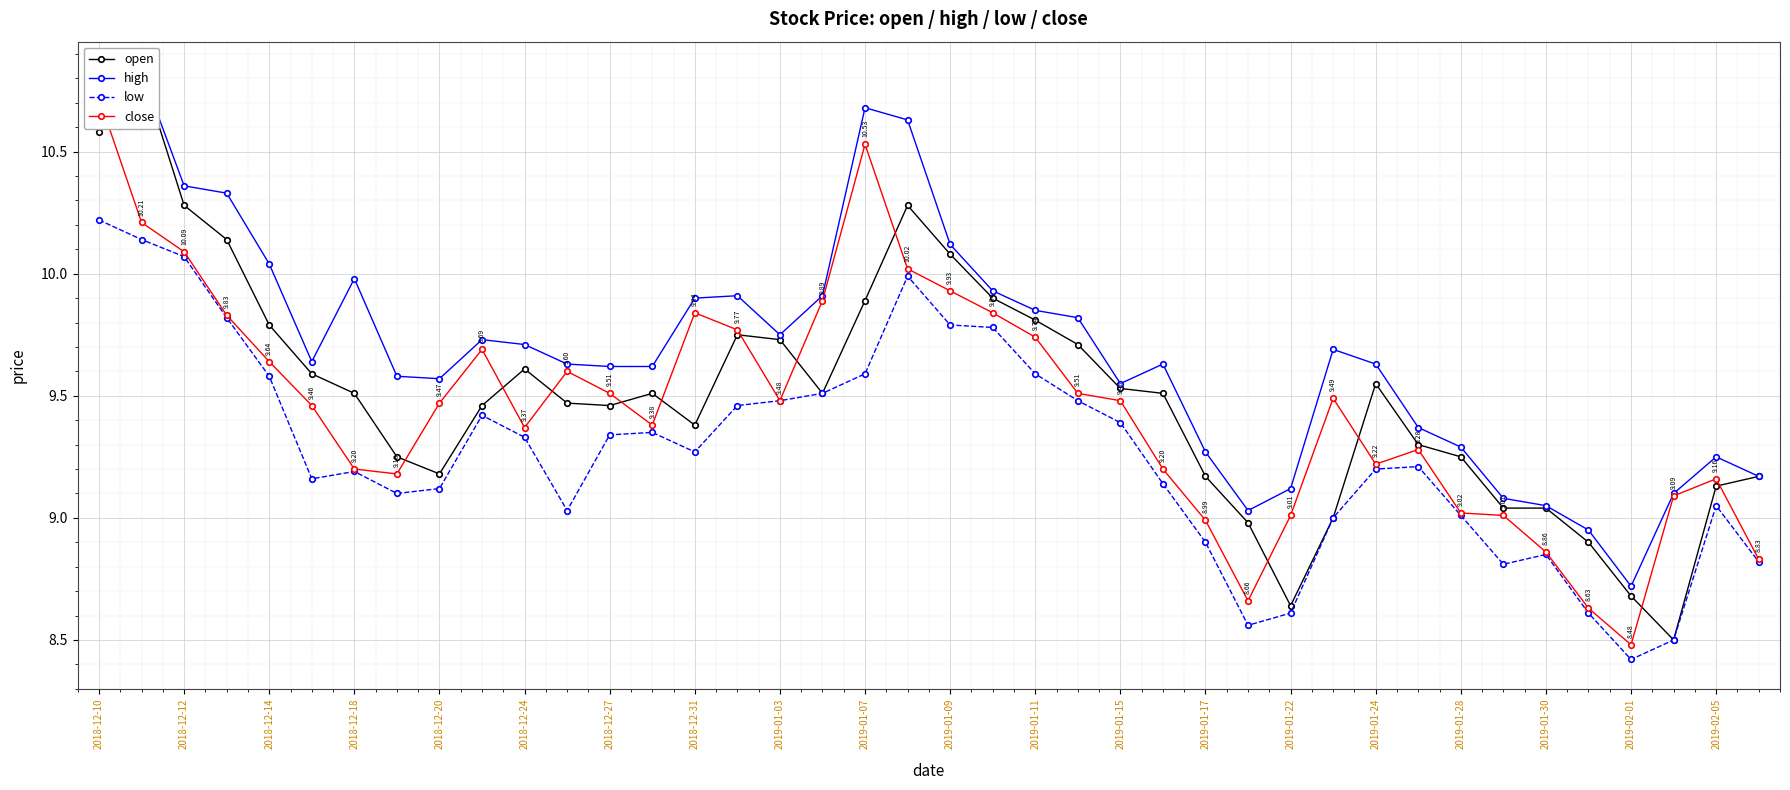

How many interior local peaks does the low series have?

7